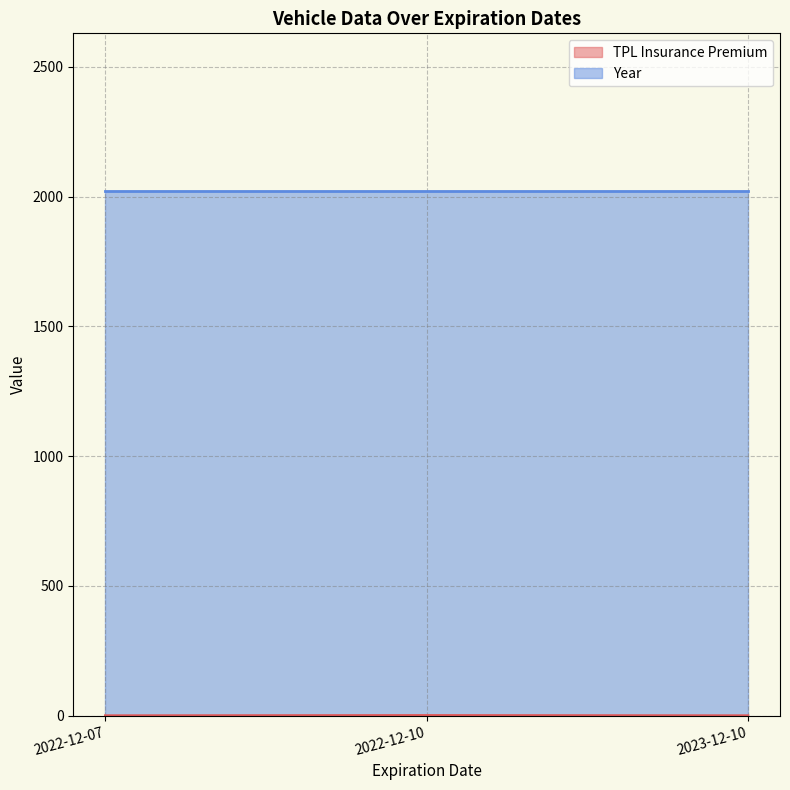

Reading left to right, extract all data points from this chart.

2022-12-07=0	2022-12-10=1	2023-12-10=0